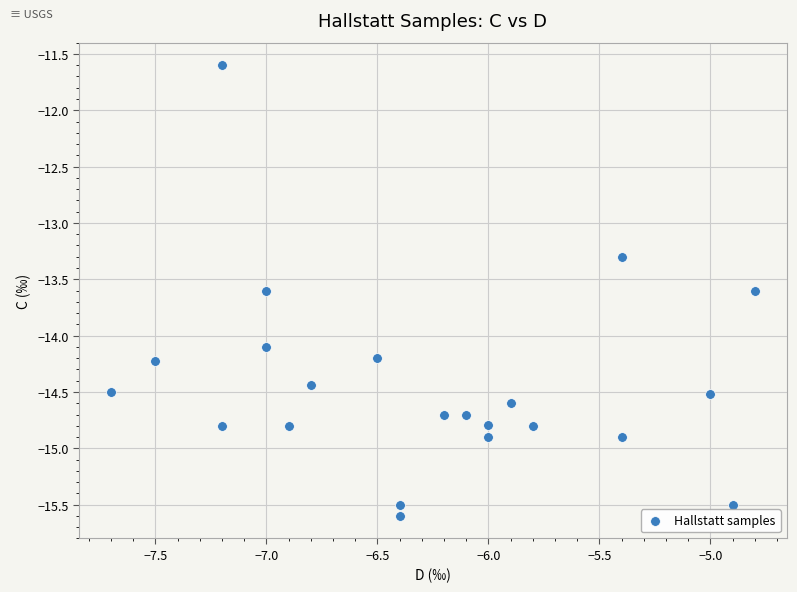

What is the range of X values (max minus min)?

2.9